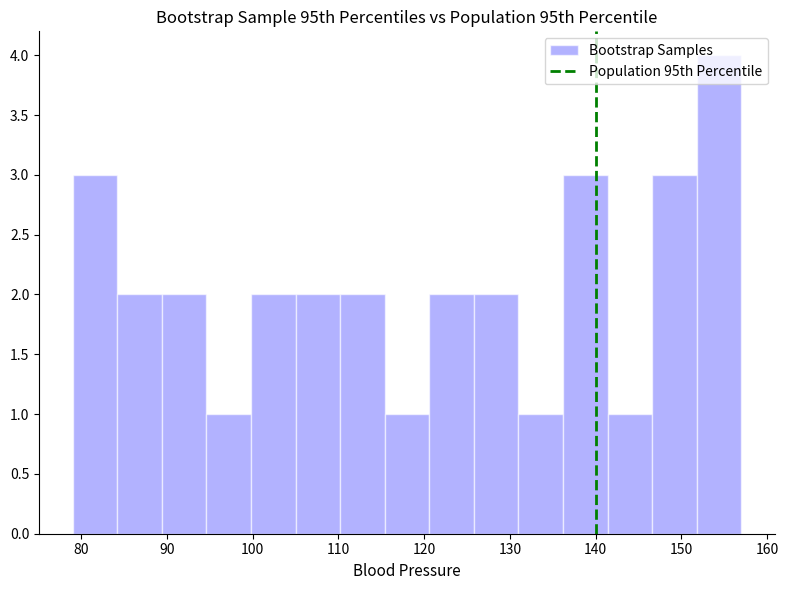

Which range on the x-axis has the tallest bar?

151.8 to 157.0